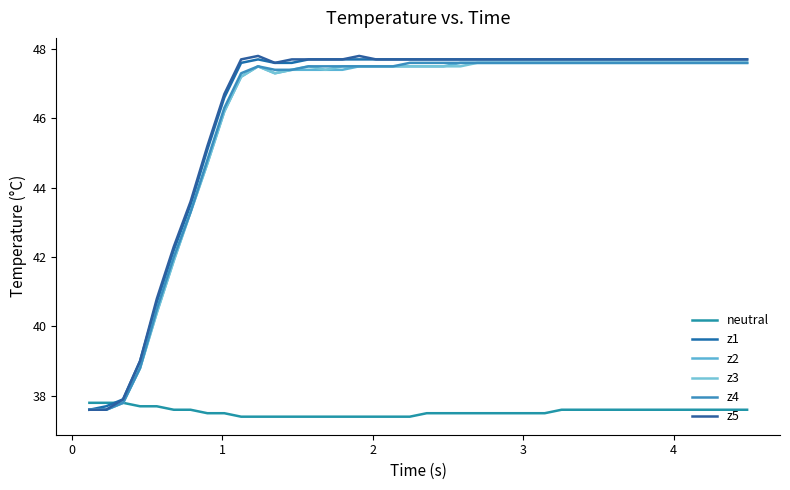

What is the difference between the maximum and second lowest values in the z5 series?

10.2